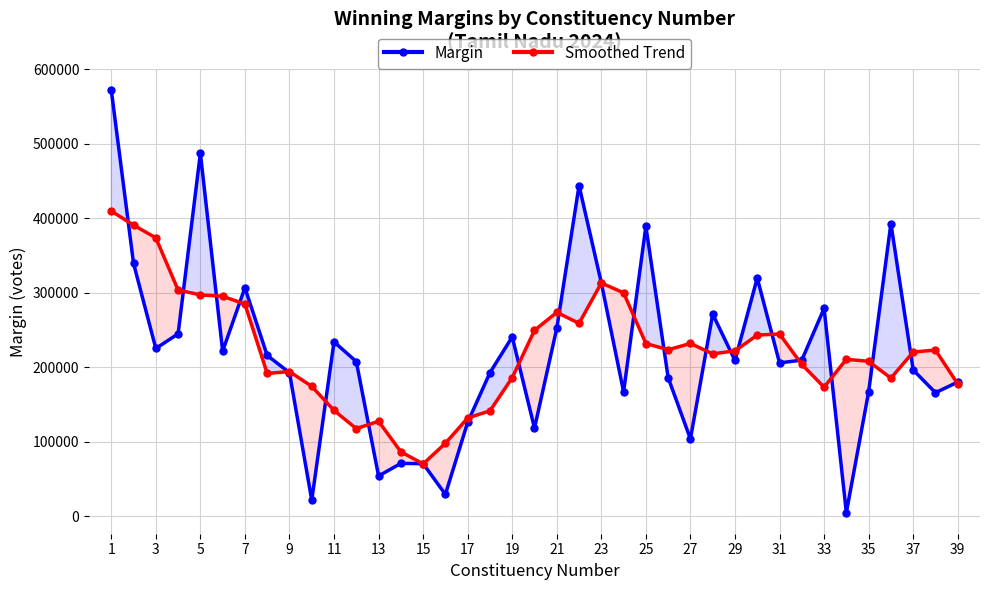

At which category is the sum across all series the highest?

1